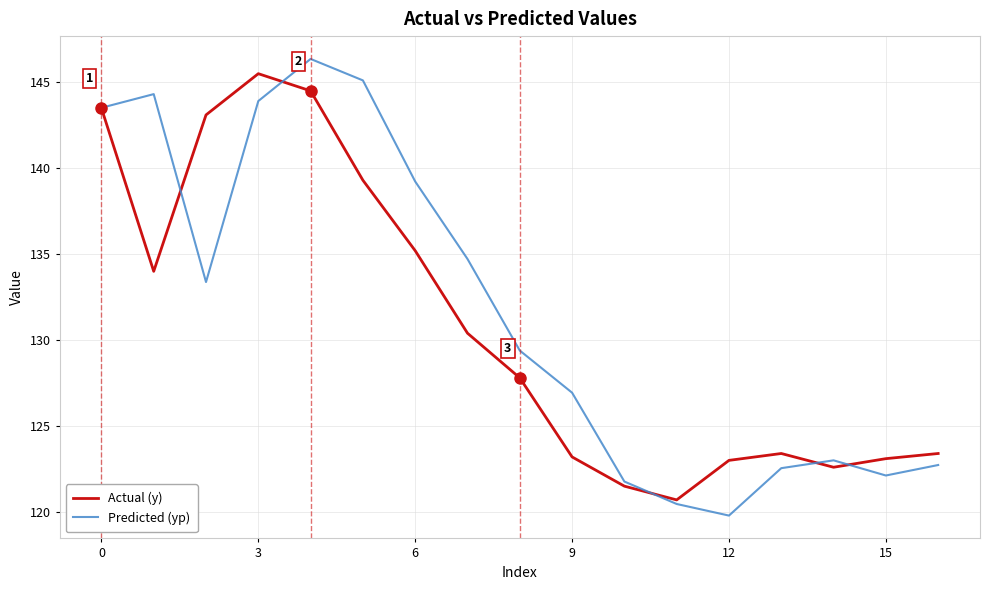

Which series has the widest spread of values?

Predicted (yp)